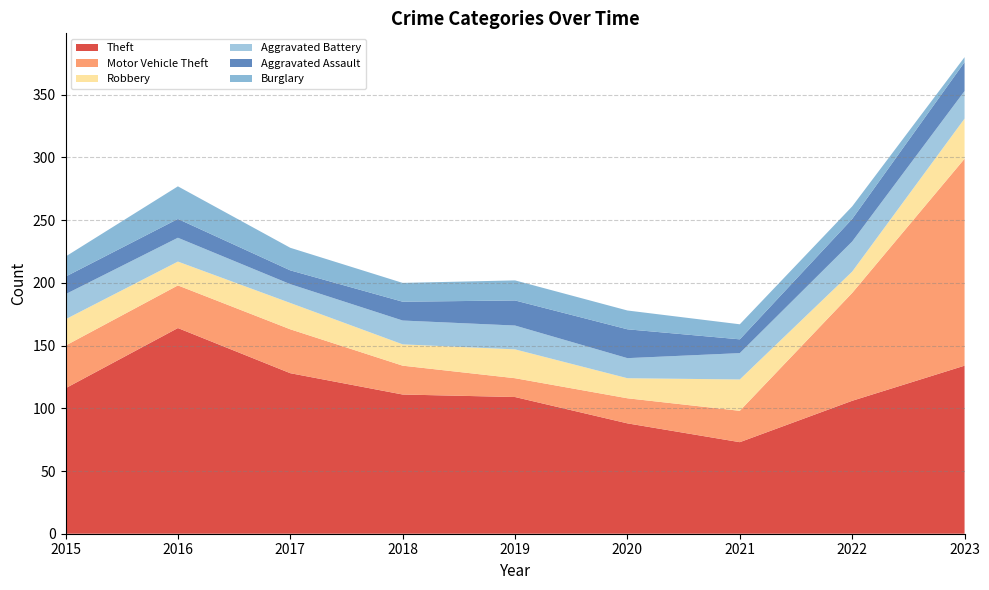

Reading right to left, what are all the values shown in this chart?

Theft: 134	106	73	88	109	111	128	164	116
Motor Vehicle Theft: 165	86	25	20	15	23	35	34	34
Robbery: 32	17	25	16	23	17	21	19	21
Aggravated Battery: 22	24	21	16	19	19	15	19	20
Aggravated Assault: 23	18	11	23	20	15	11	15	14
Burglary: 4	10	12	15	16	15	18	26	16